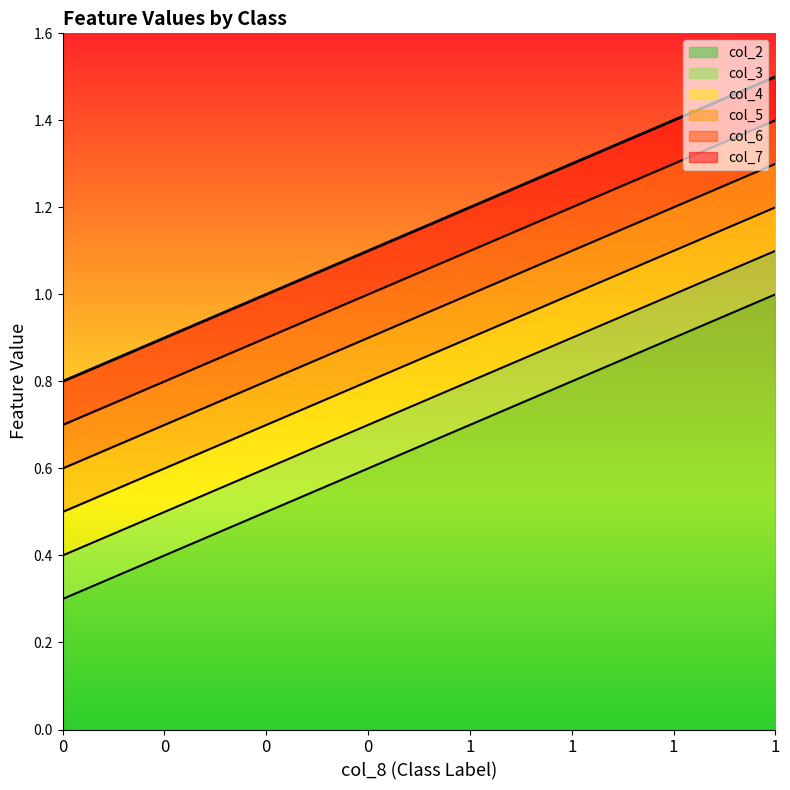

What is the difference between the highest and lowest values at 1?

0.5